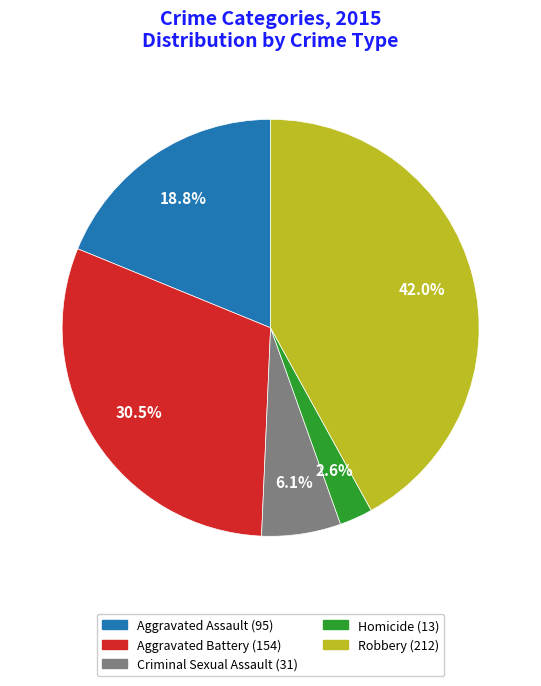

To the nearest percent, what is the average slice percentage?

20%